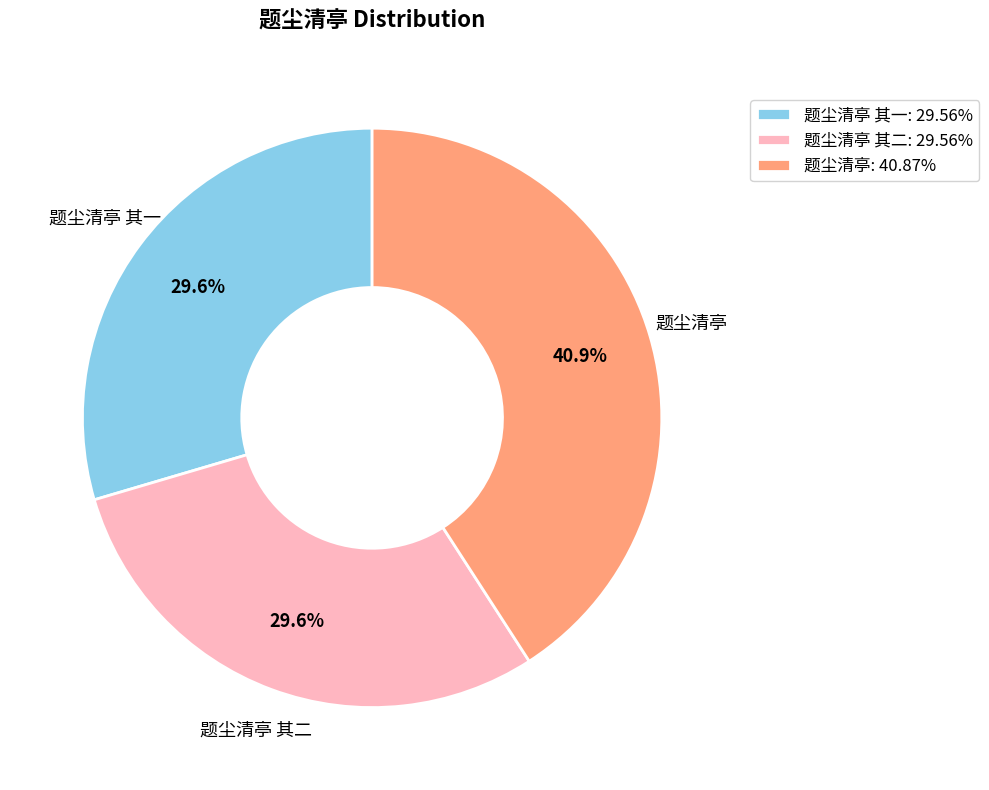

Approximately how many times larger is the value at 题尘清亭 其一: 29.56% compared to 题尘清亭: 40.87%?

0.7